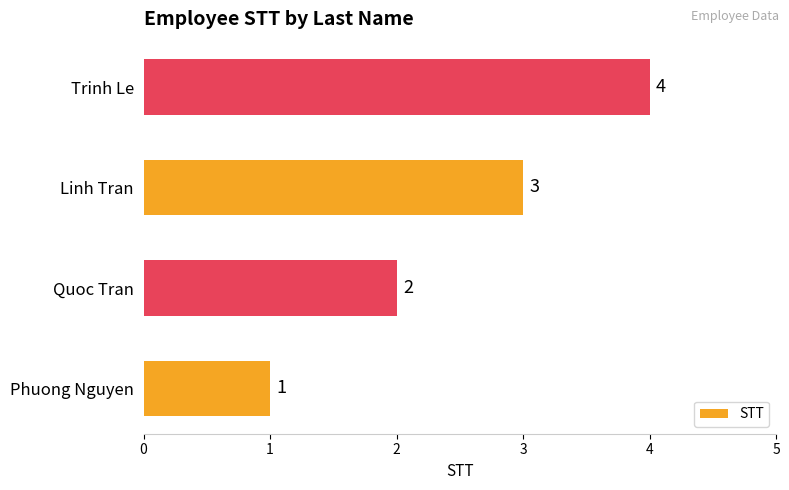

Is it true that the value at Linh Tran is 3?

True